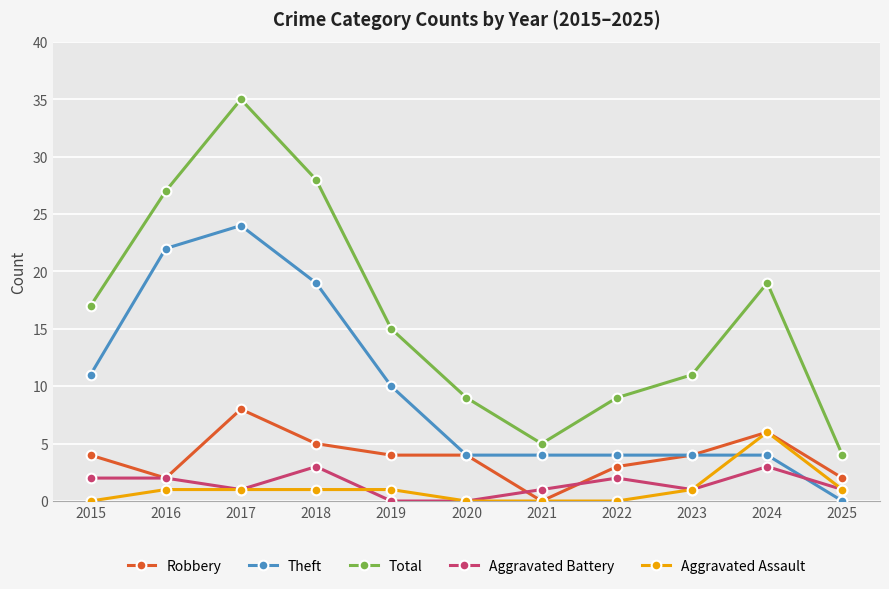

List the series in order of their peak value, lowest first.

Aggravated Battery, Aggravated Assault, Robbery, Theft, Total